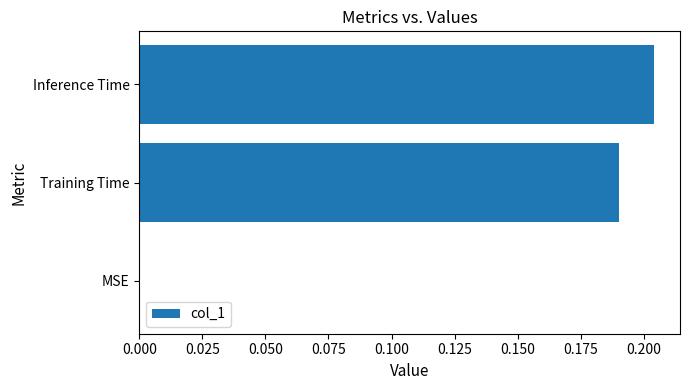

How many distinct data groups are displayed?

1